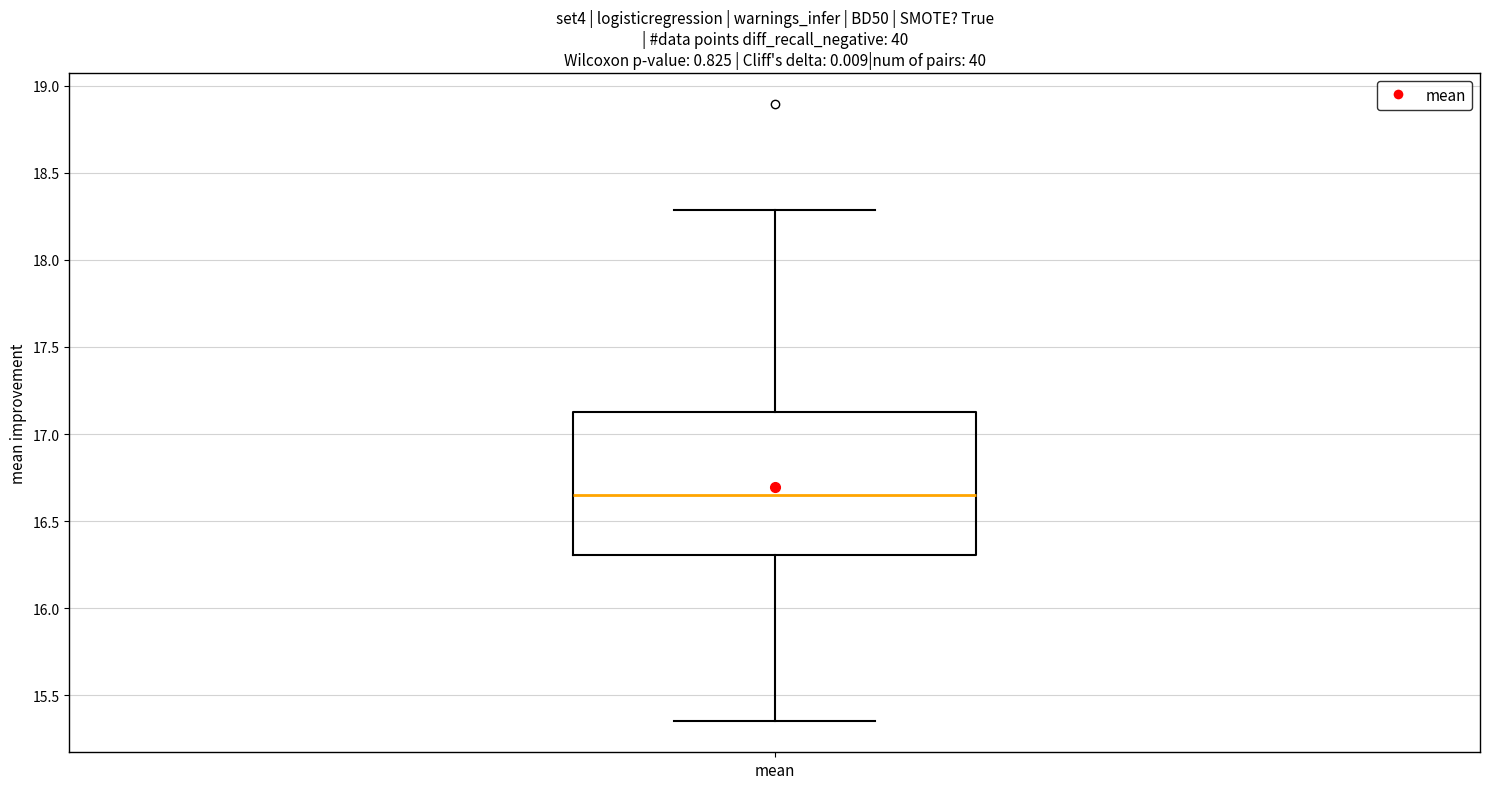

Where is the upper edge of the box for mean on the y-axis? The values are not printed on the chart, so give them approximately, as read against the axis.

17.10